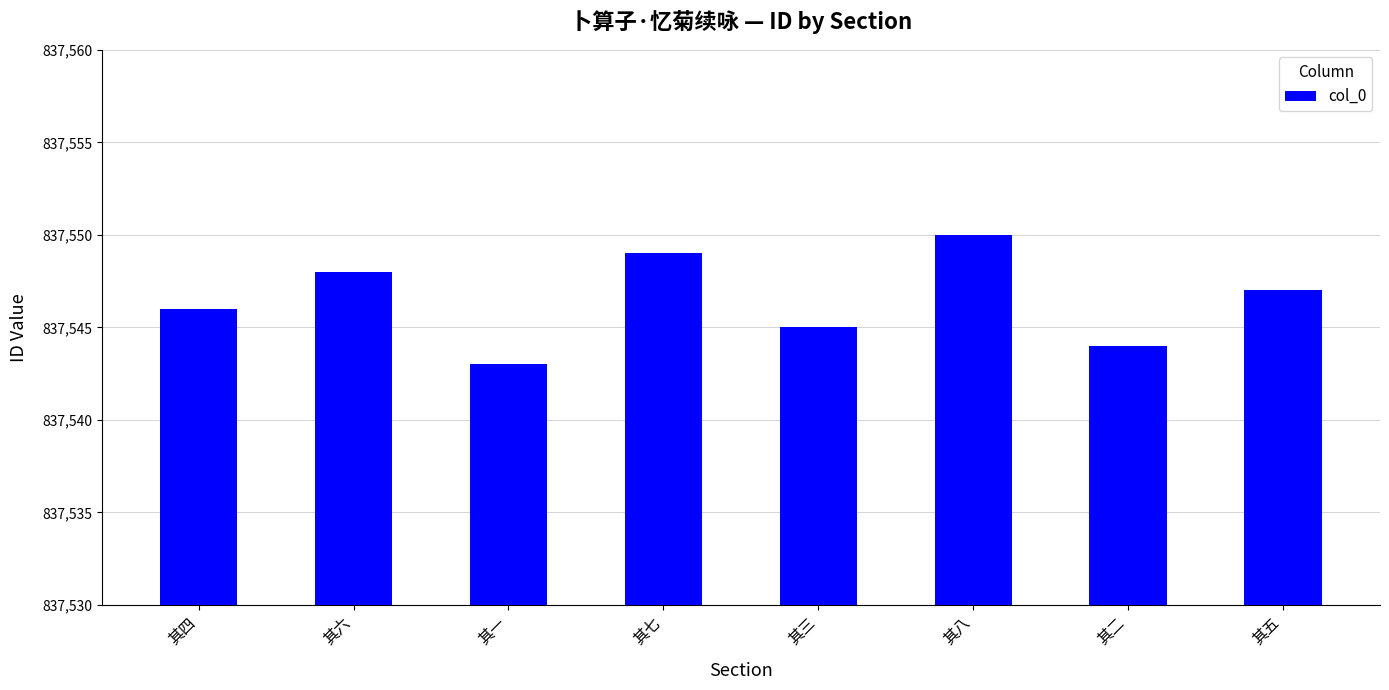

What is the difference between the maximum and minimum values?

7